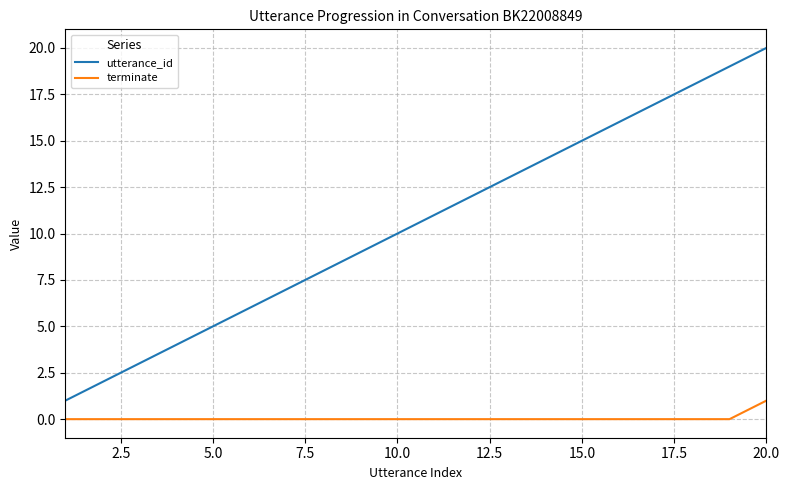

How many values in the utterance_id series are below 11?

10